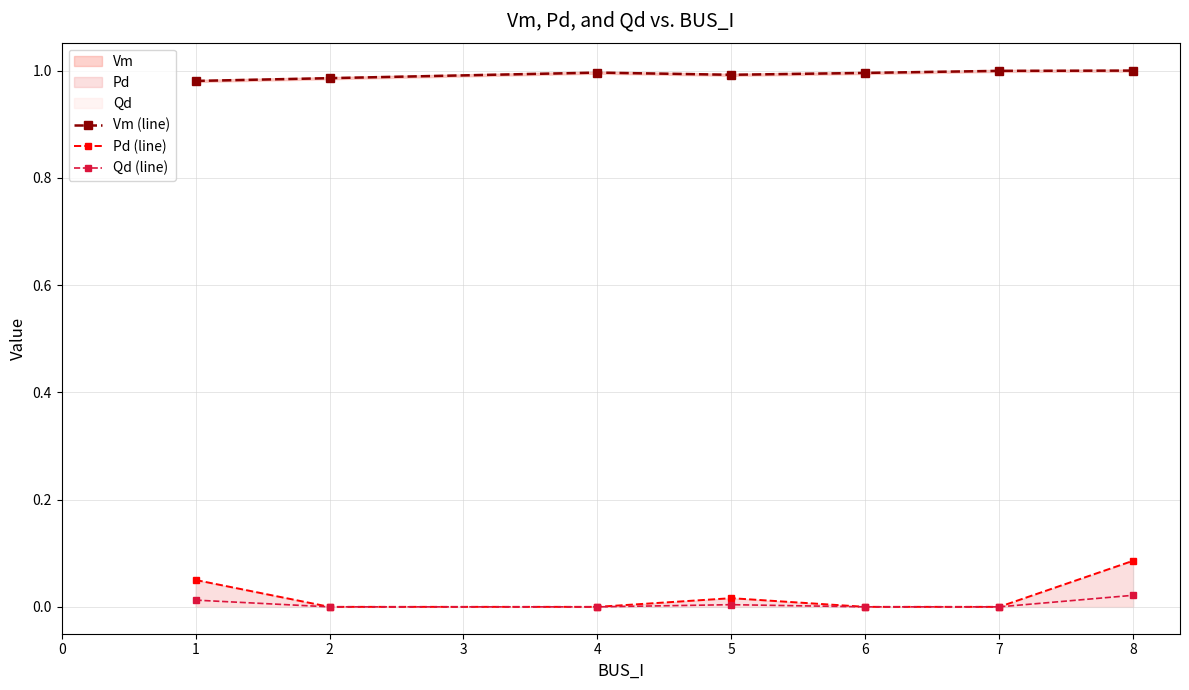

Where is the first local maximum for Pd (line)?

5